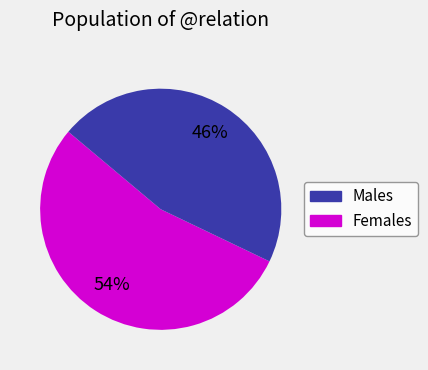

What is the largest slice in the pie chart?

Males